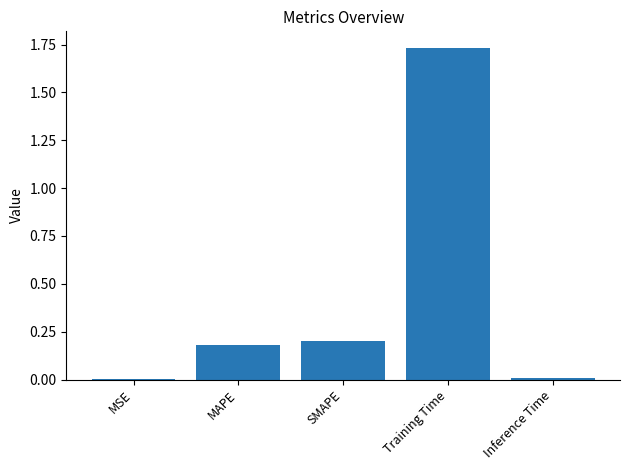

Which category has the highest value across all series?

Training Time